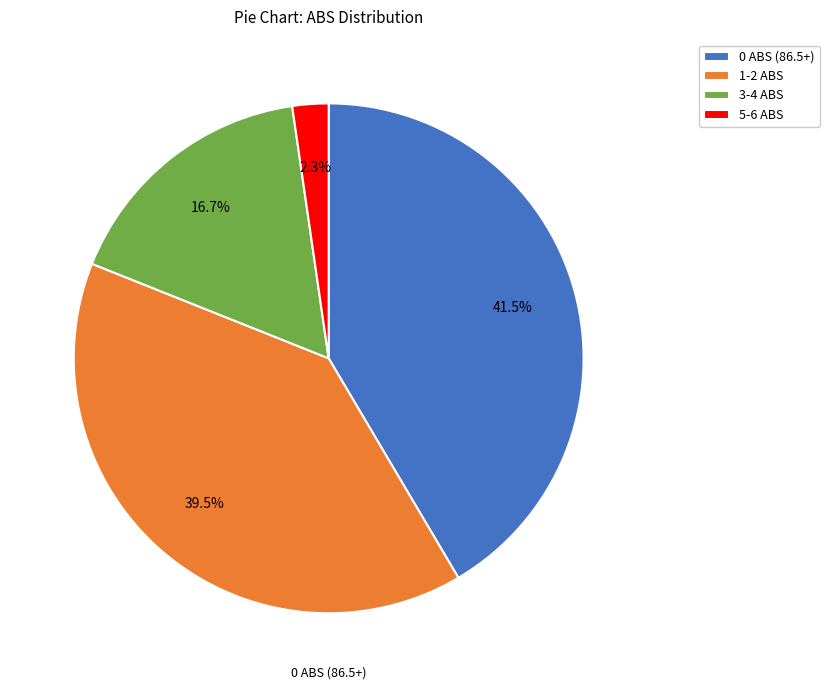

Is there any slice that represents more than half of the pie?

No